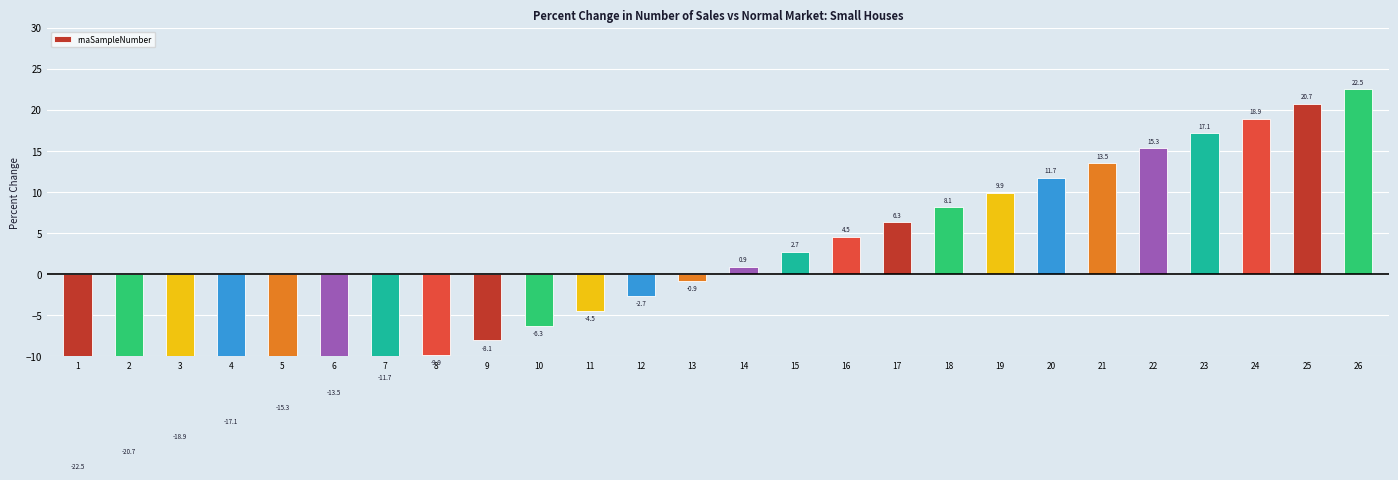

At which label does the data first exceed 0?

14